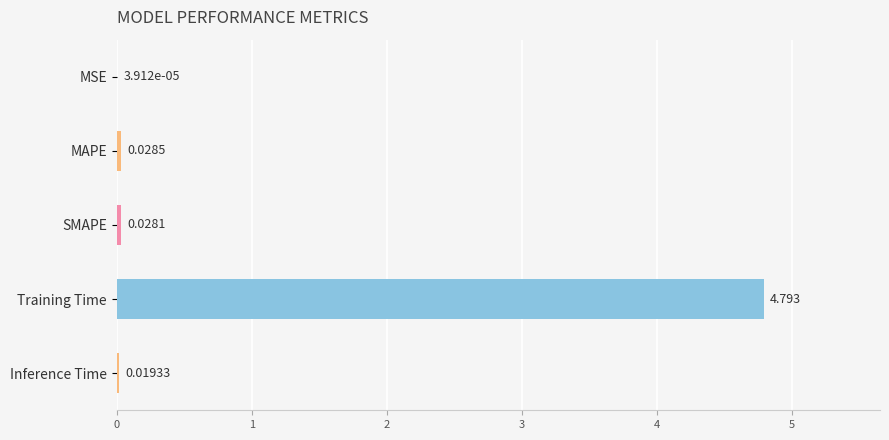

Which category has the highest value across all series?

Training Time